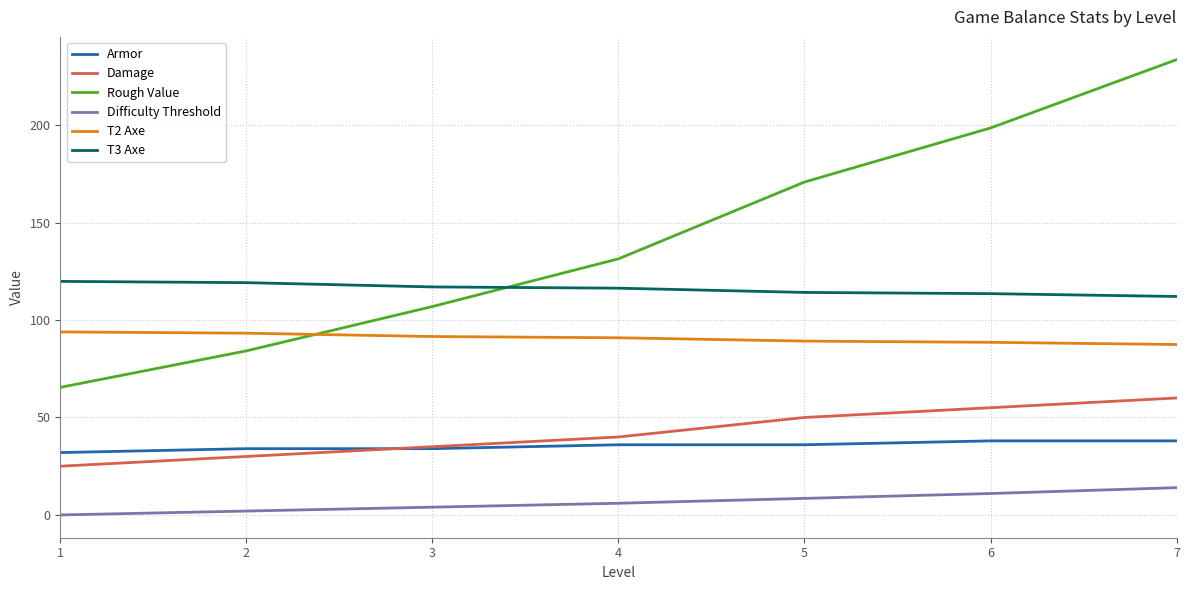

What is the difference between the maximum and minimum values in the T3 Axe series?

7.7